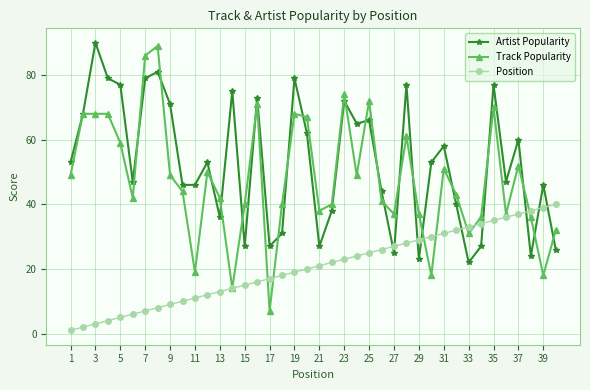

Is this an area chart (filled region under the line)?

No